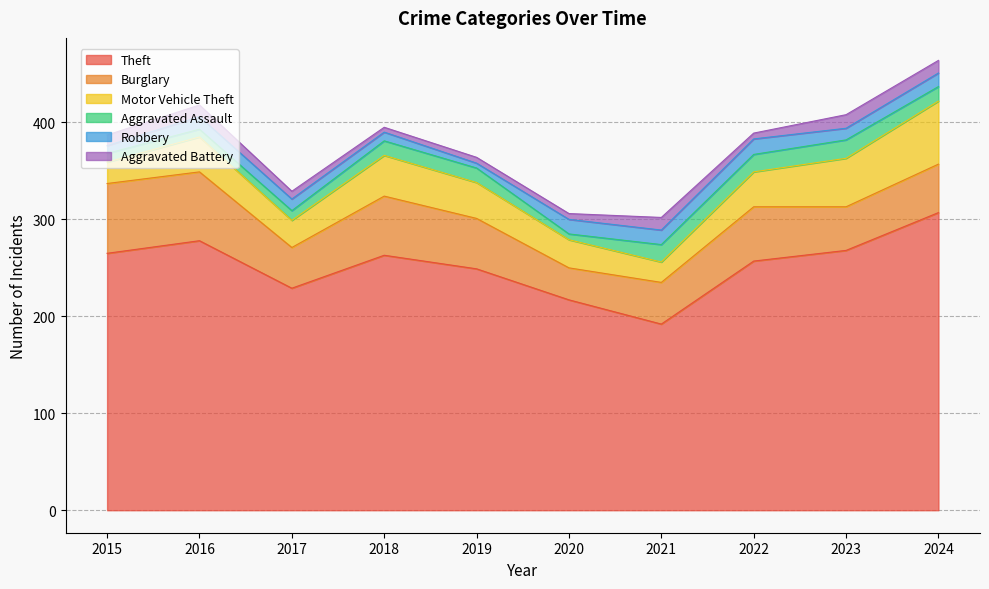

What is the smallest value displayed?

5